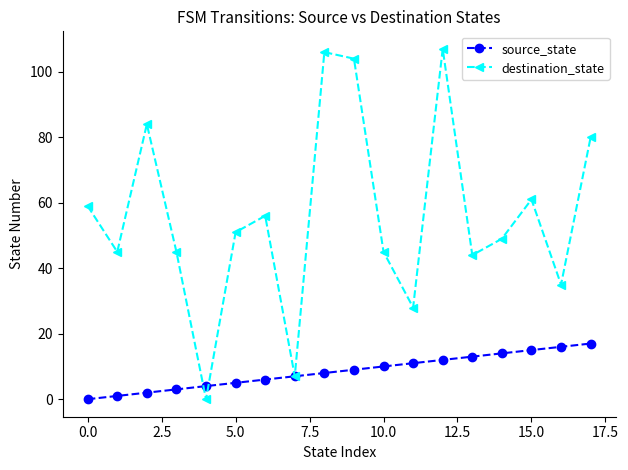

List the series in order of their overall mean, lowest first.

source_state, destination_state